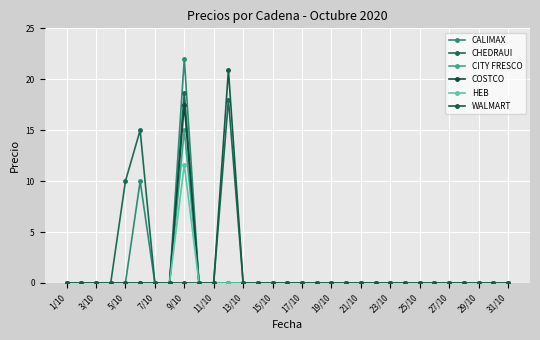

True or false: CHEDRAUI and CALIMAX intersect in this chart.

False